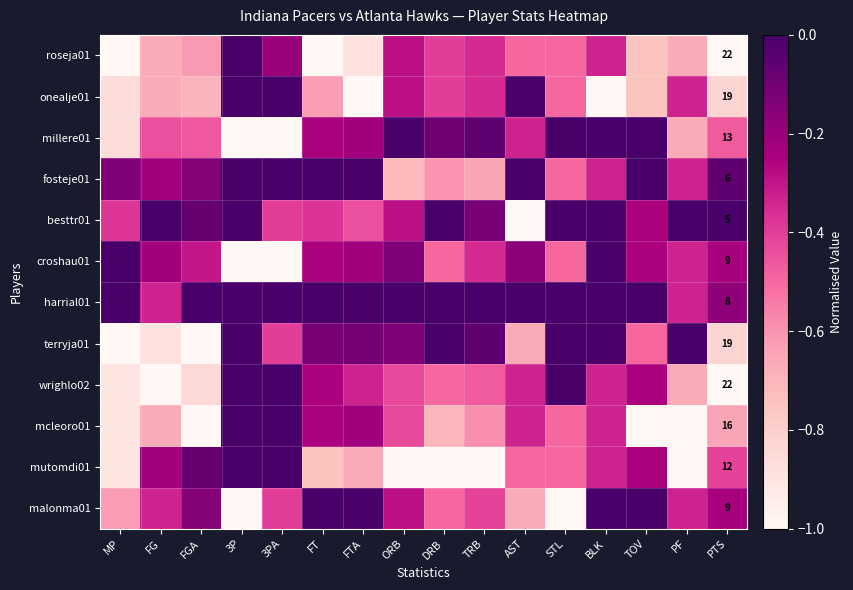

Which label corresponds to the largest value in the chart?

3P